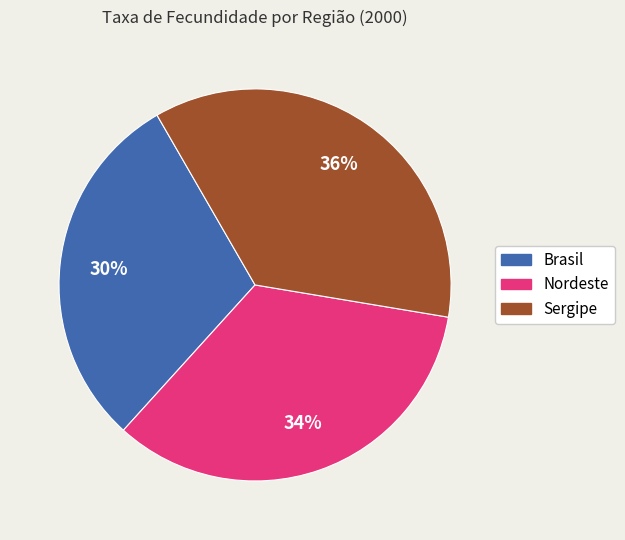

To the nearest percent, what is the average slice percentage?

33%